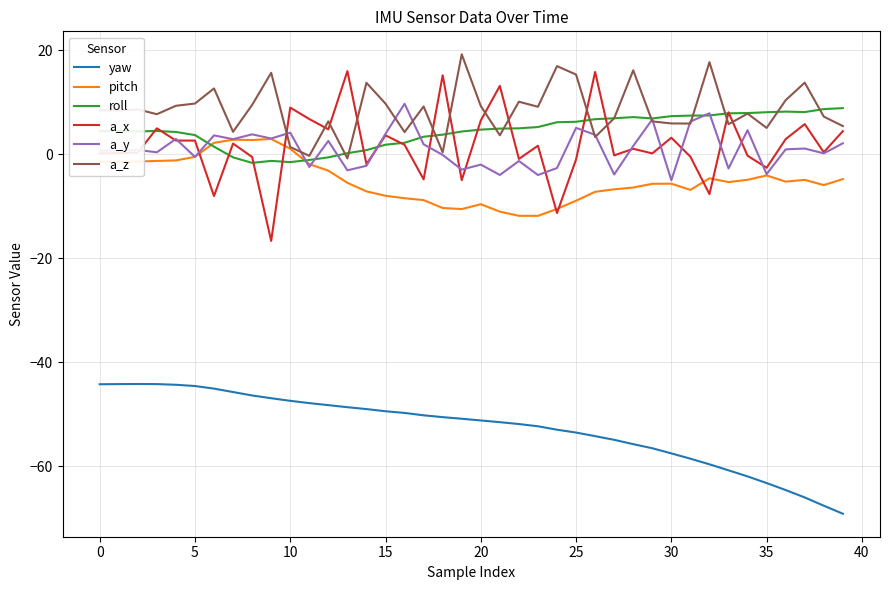

True or false: yaw and a_x cross at least once.

False